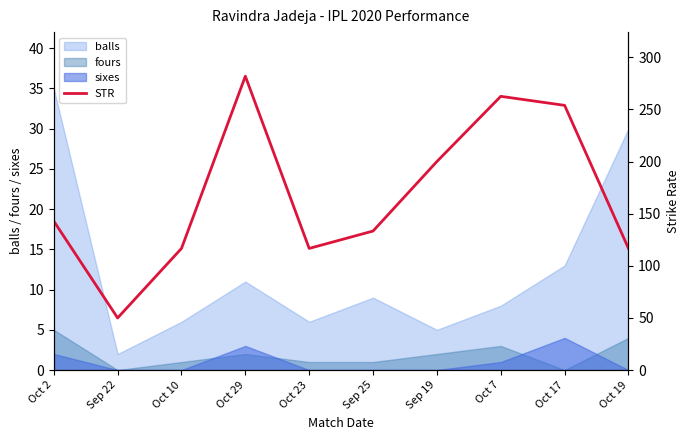

True or false: the data shows 67.5 at Oct 2.

False